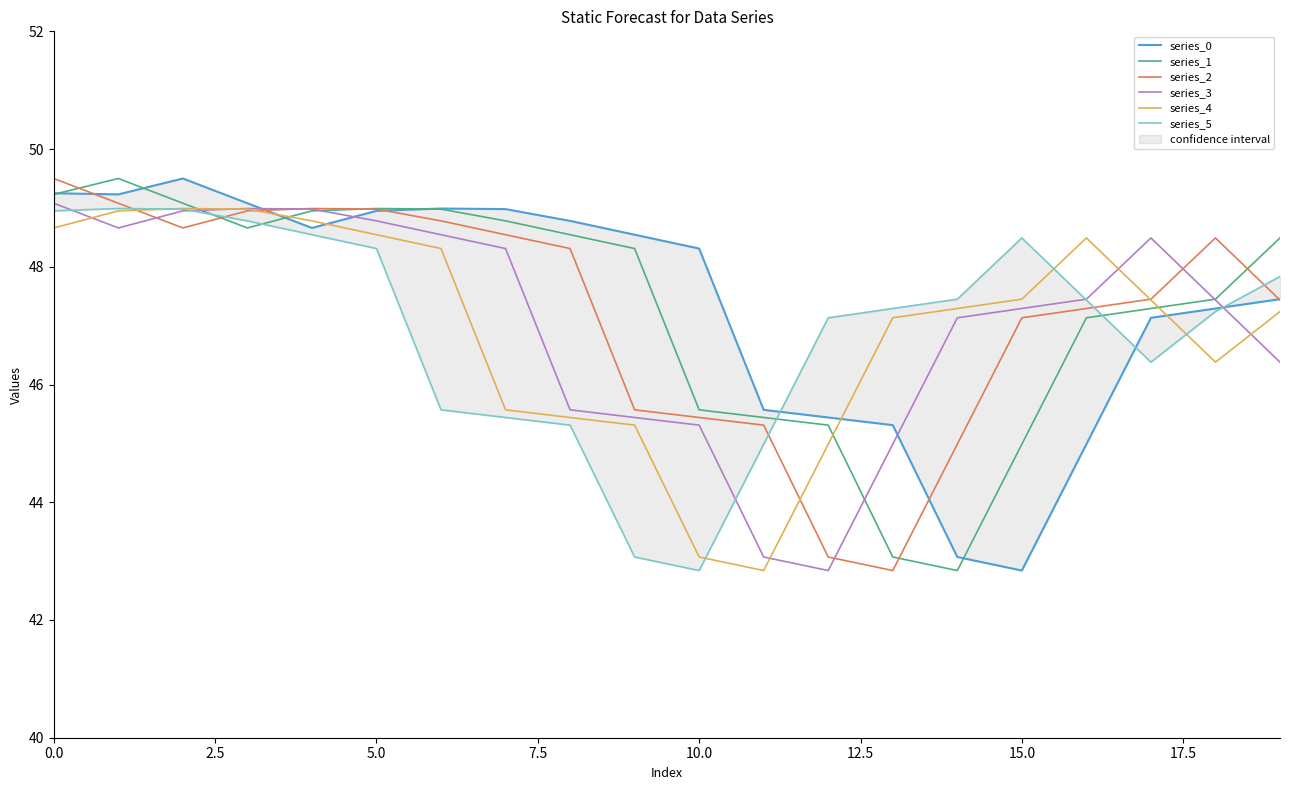

What is the minimum value for series_4?

42.8